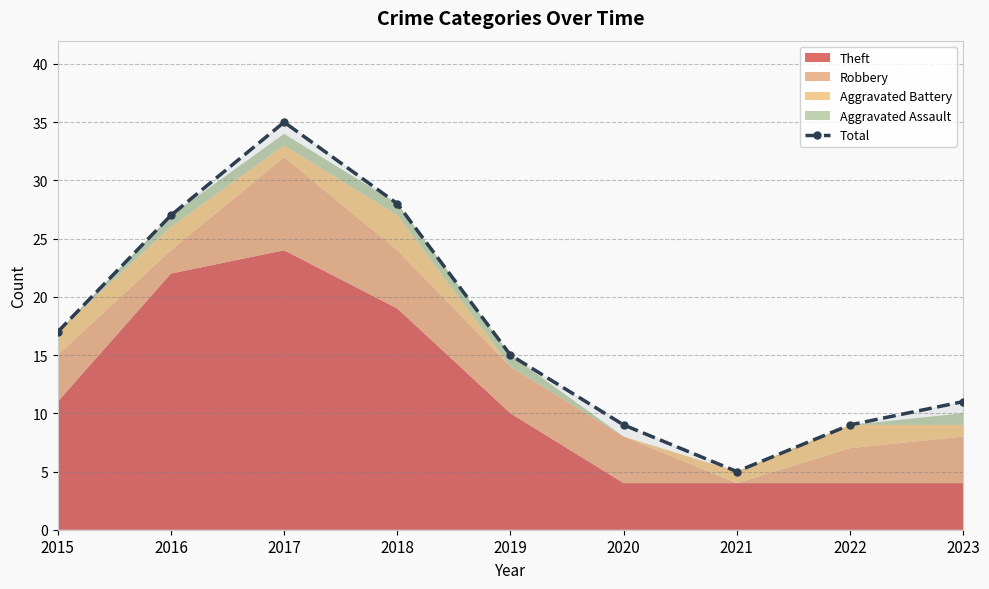

What is the ratio of the value at 2018 to the value at 2019?

1.9